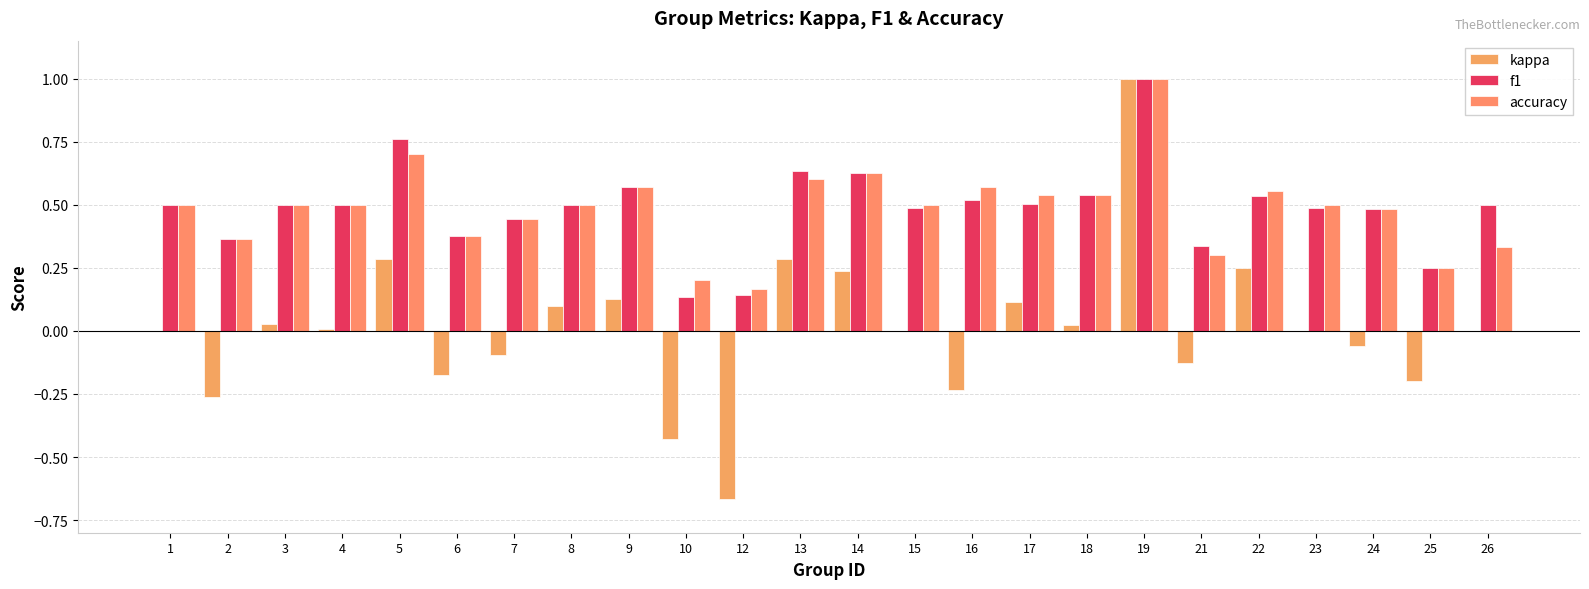

How many distinct data groups are displayed?

3